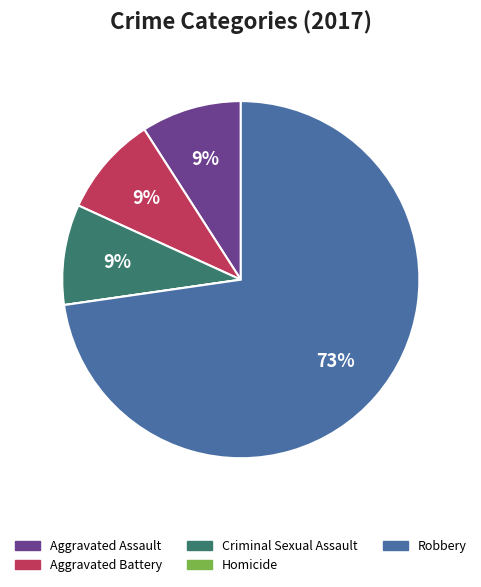

The Aggravated Assault slice represents 9% of the pie. True or false?

True